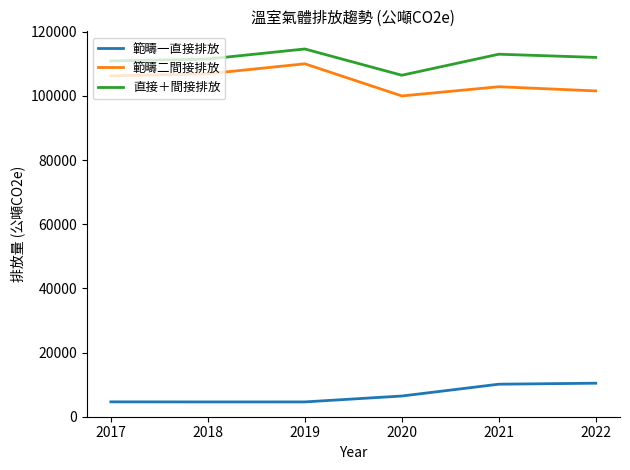

What is the spread (max minus min) of values at 2018?

106853